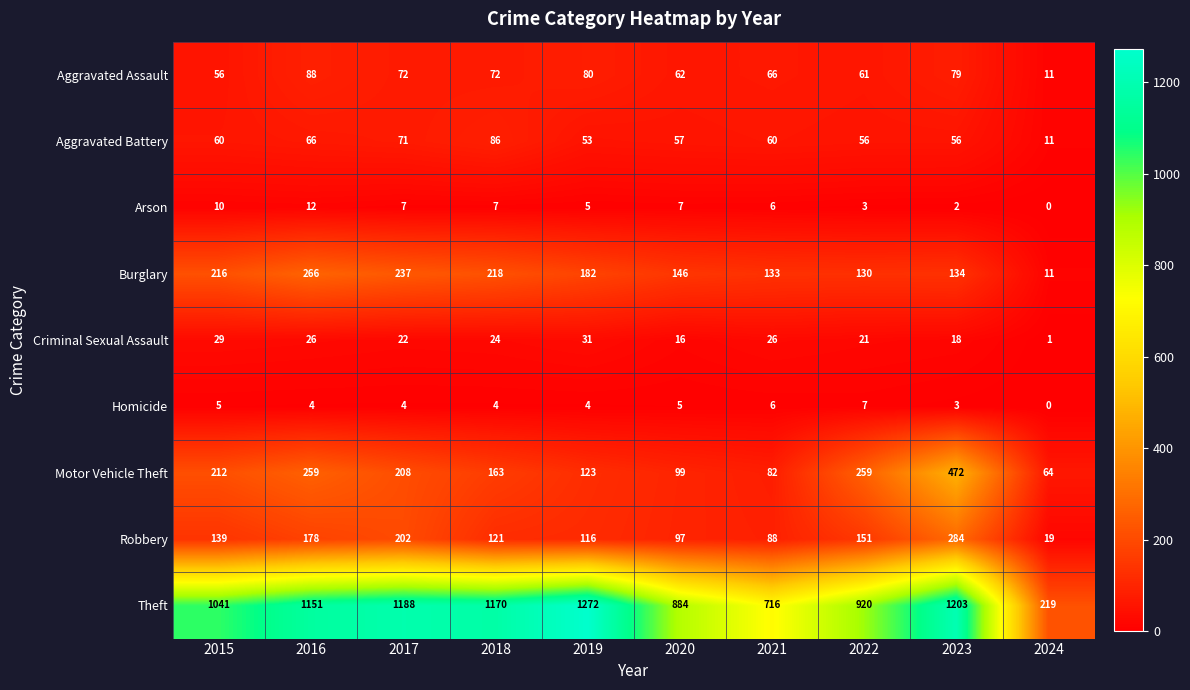

At which label does Aggravated Battery reach its peak?

2018